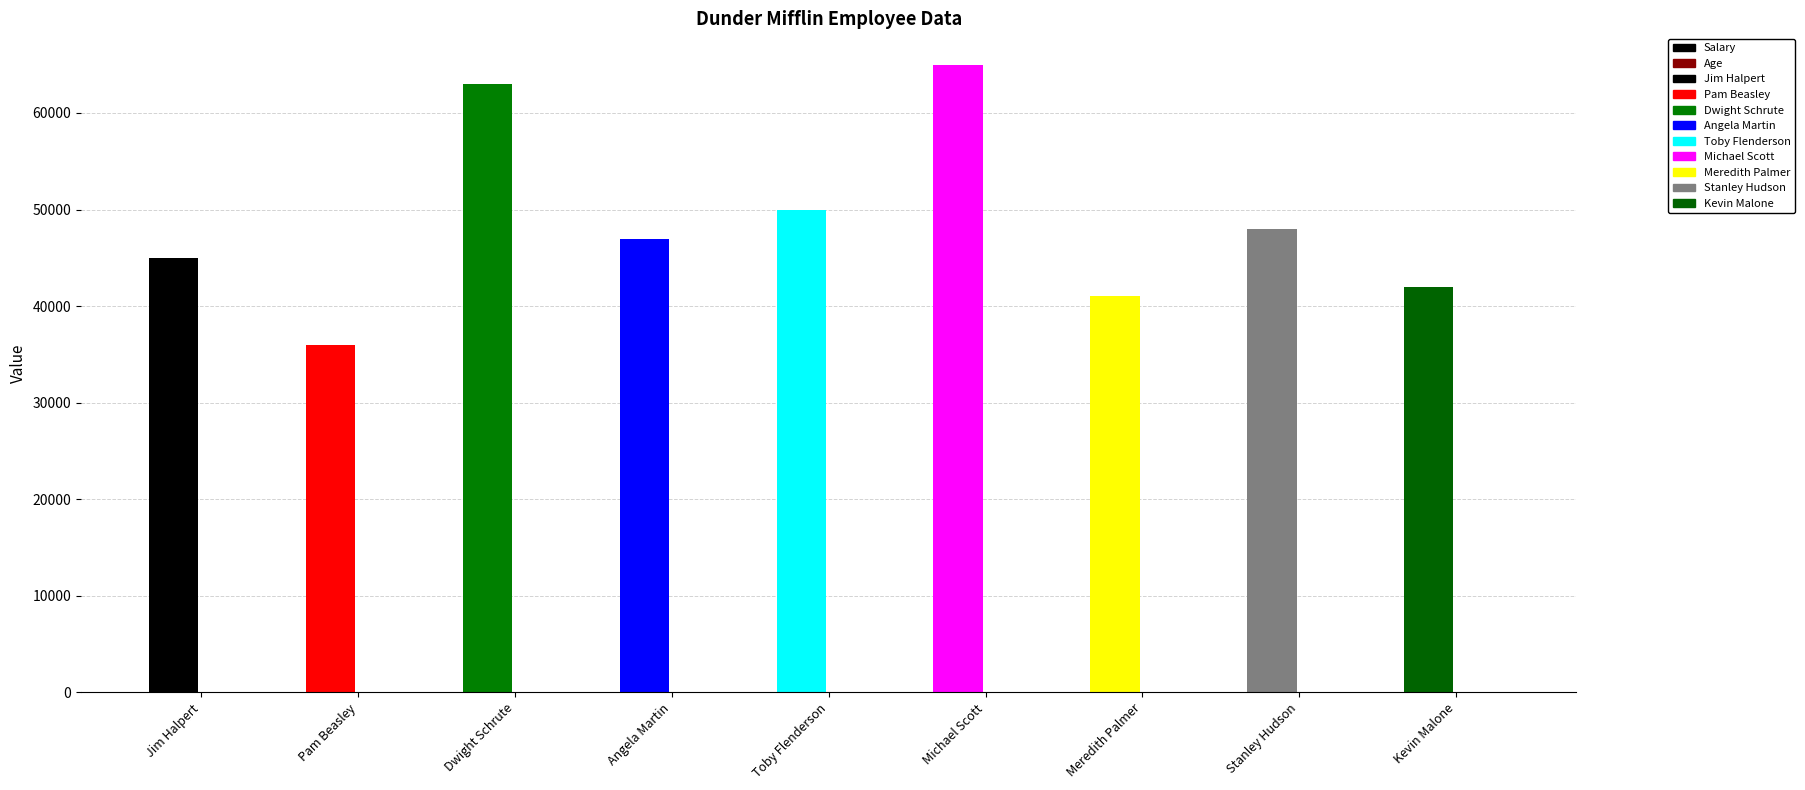

List the series in order of their peak value, highest first.

Salary, Age